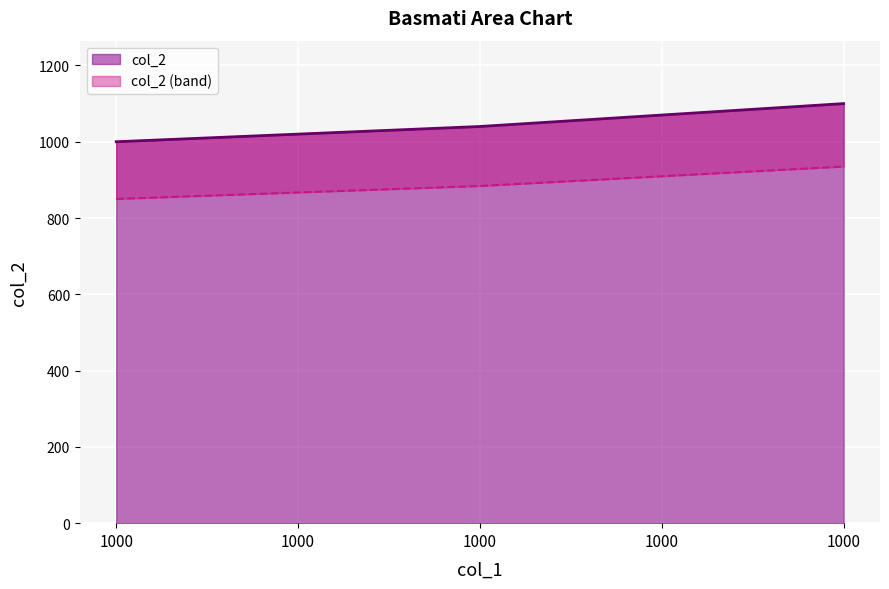

Where is the data nearest to the value 1050?

1000